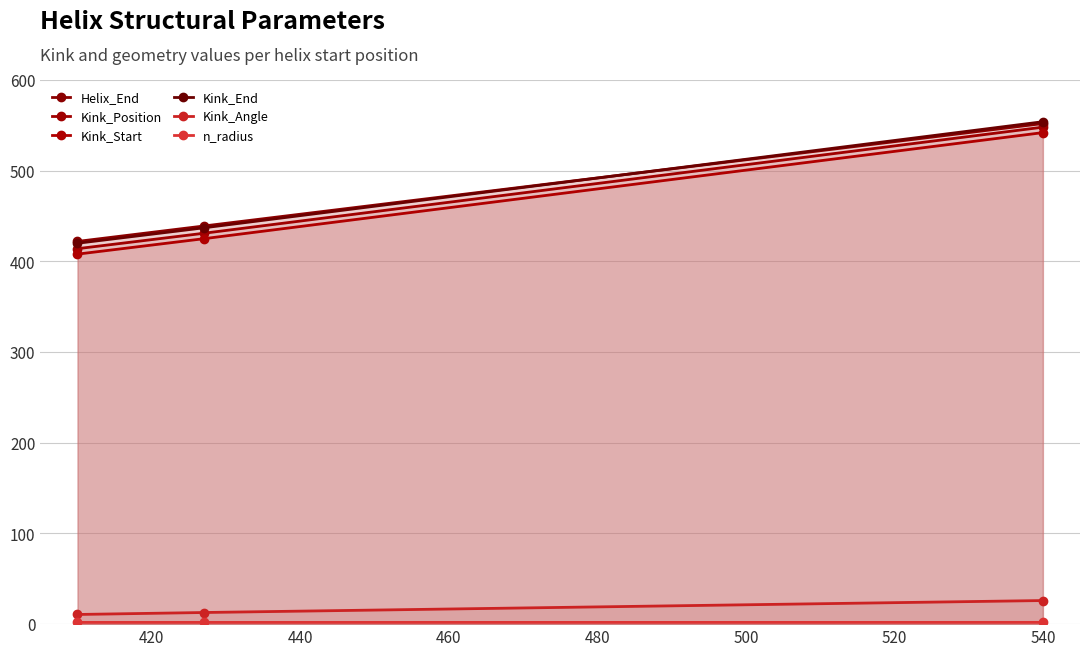

What is the difference between the Kink_Angle values at 440 and 420?

13.2